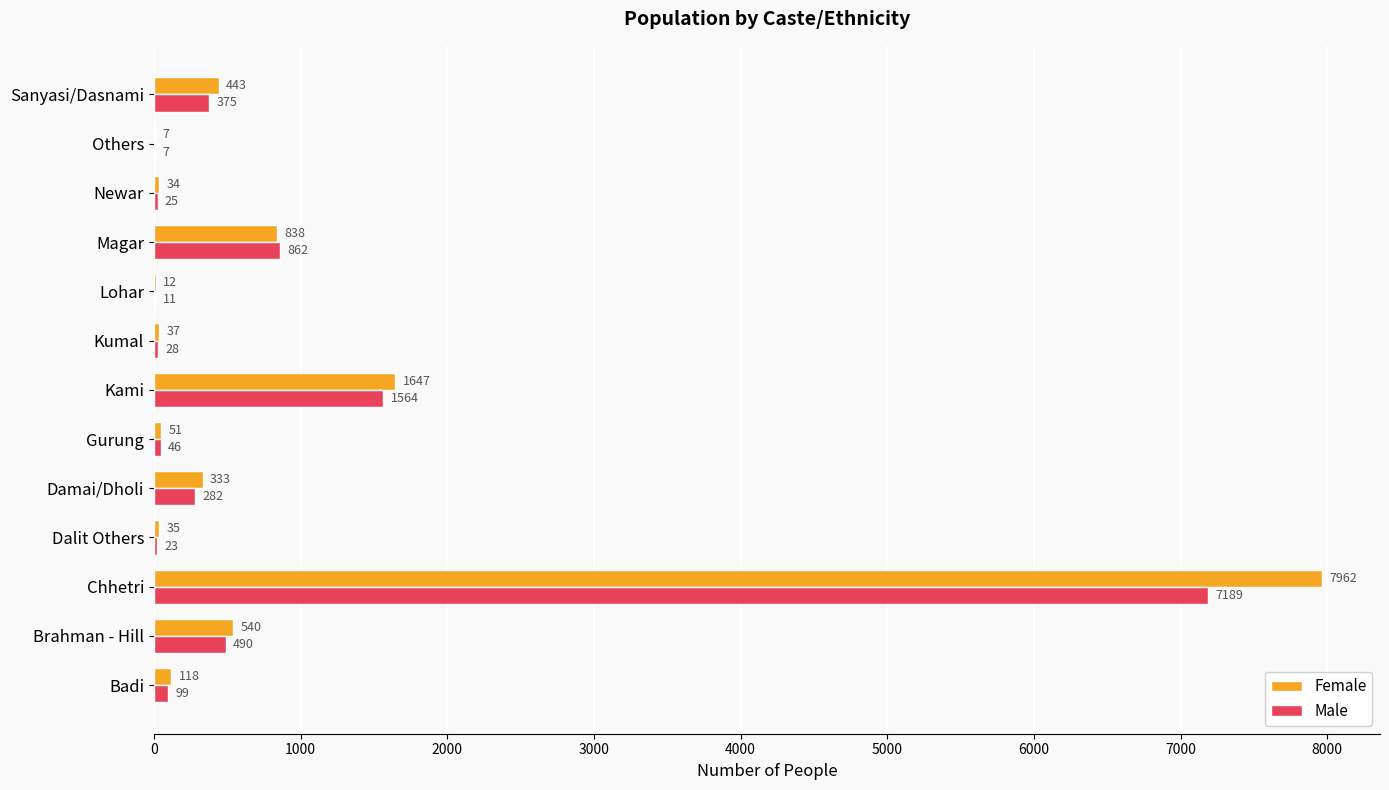

Which series changed the most between Kami and Kumal?

Female